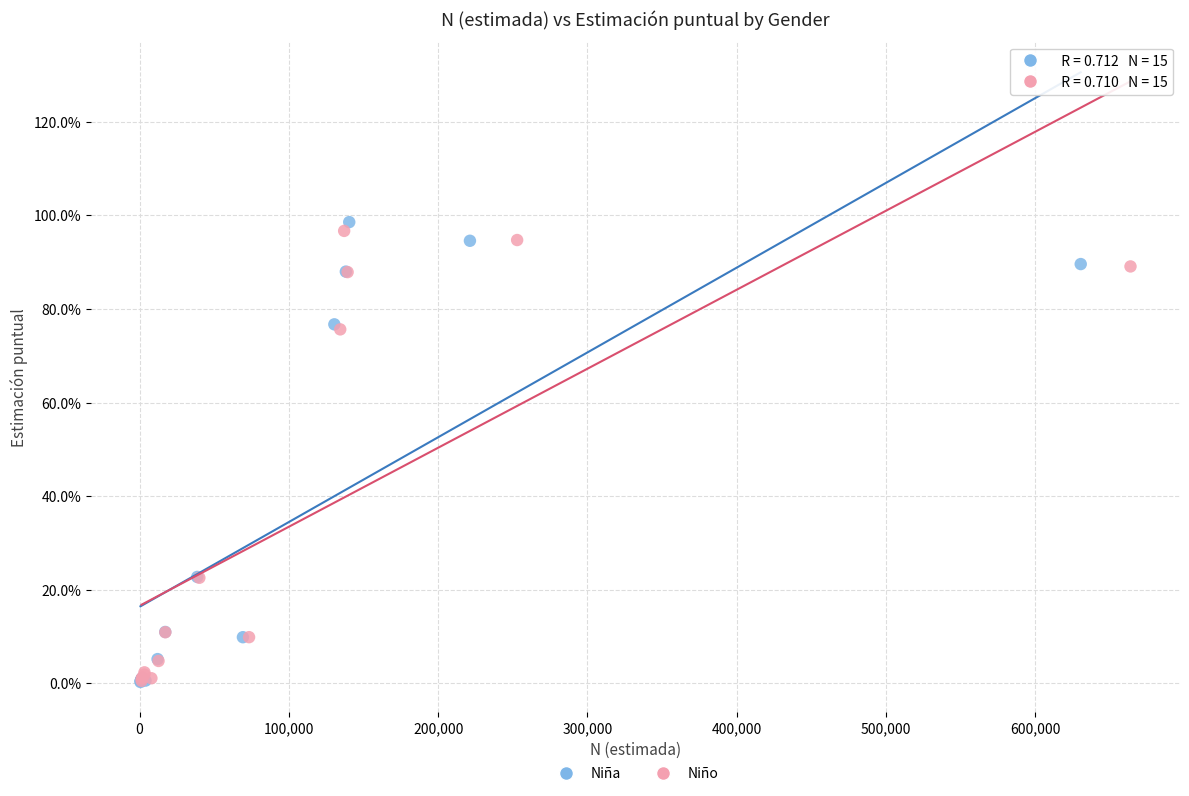

What are all the series names shown in the legend?

Niña, Niño